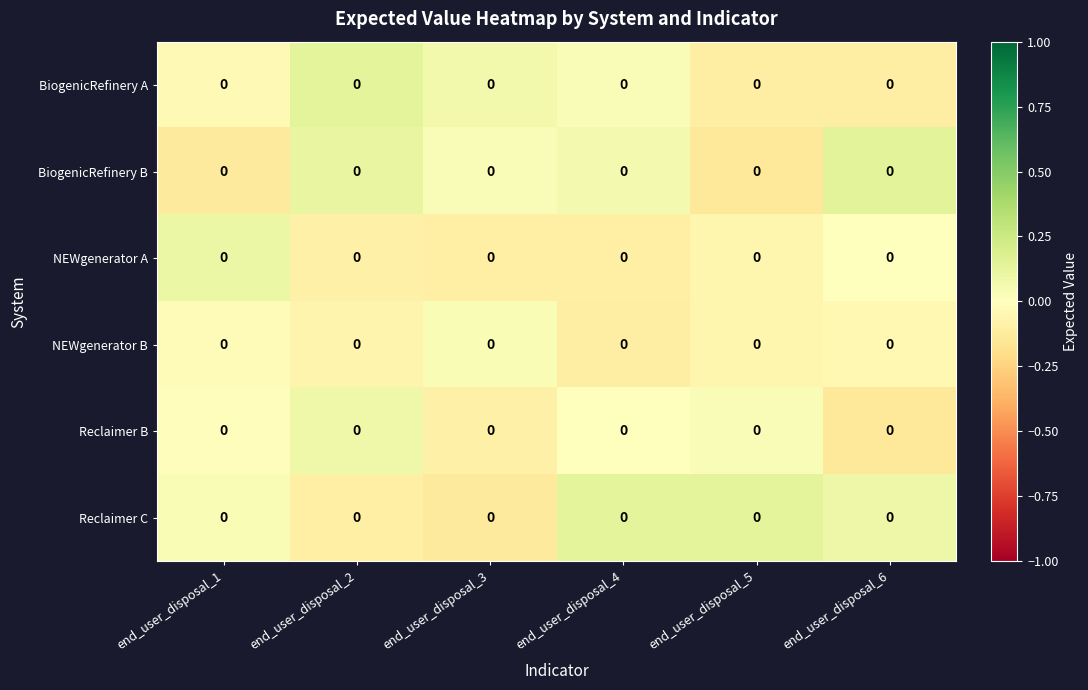

Rank the series at end_user_disposal_4 from highest to lowest value.

Reclaimer C, BiogenicRefinery B, BiogenicRefinery A, Reclaimer B, NEWgenerator A, NEWgenerator B